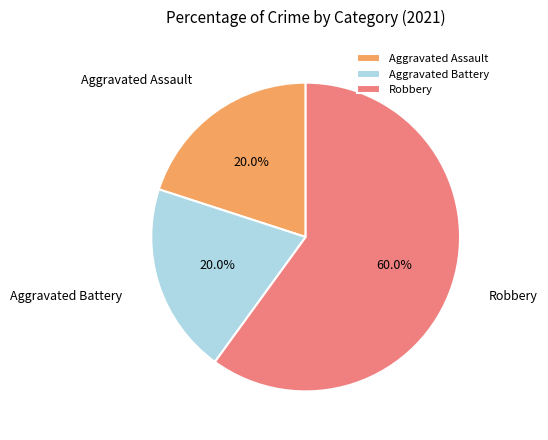

How many slices are in this pie chart?

3